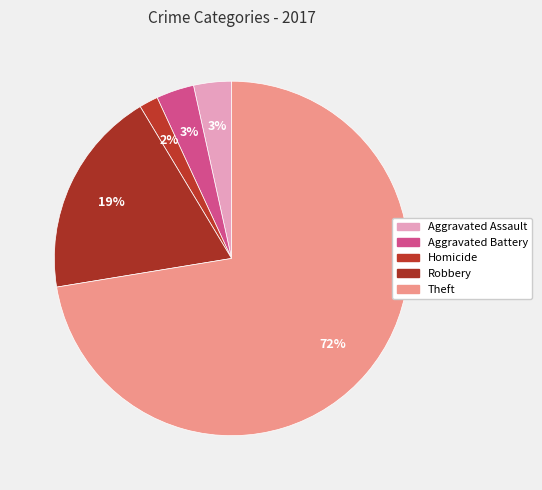

Which category has the smallest portion of the pie?

Homicide